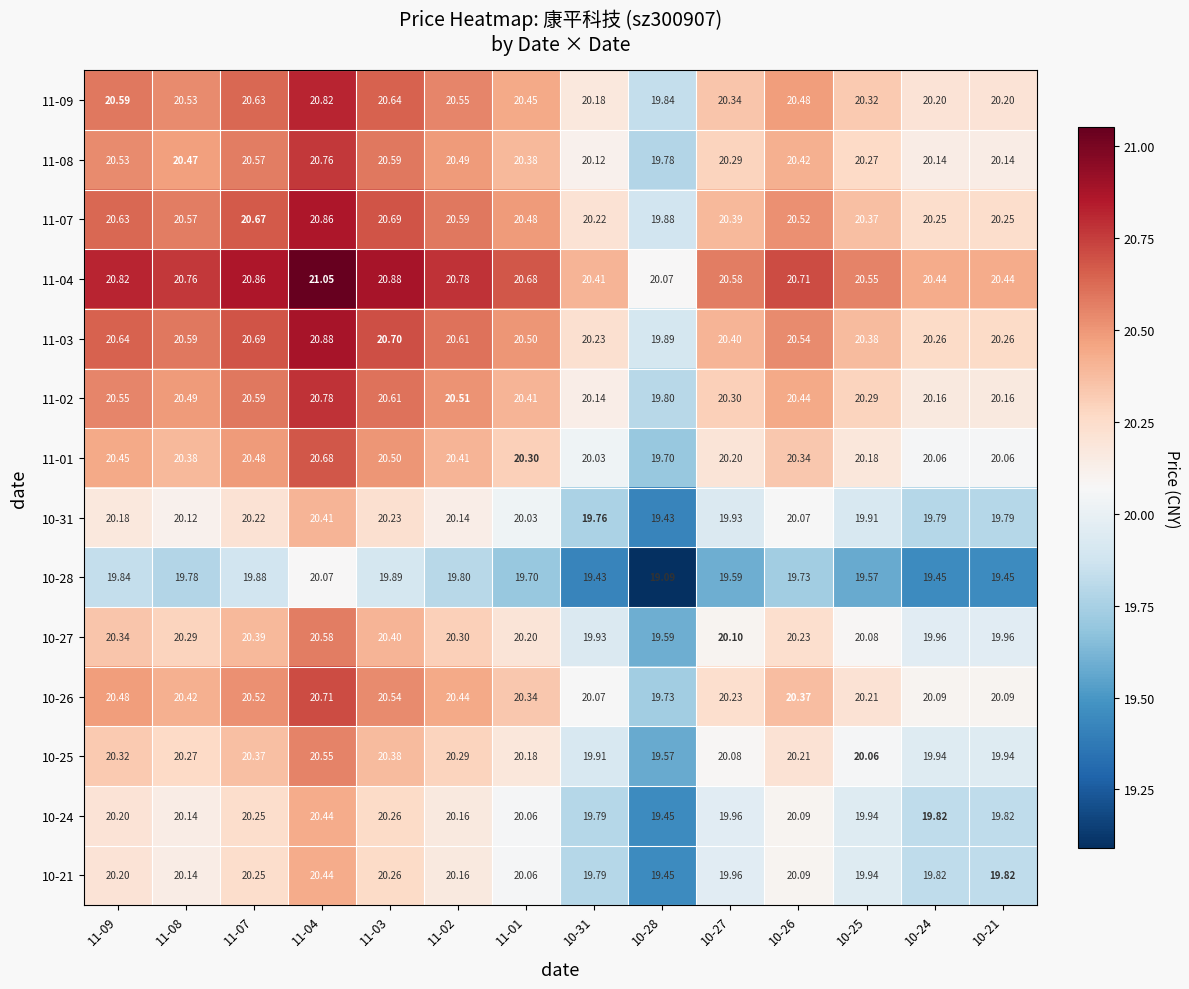

Is the value of 11-04 at 11-01 greater than the value of 11-08 at 11-04?

No